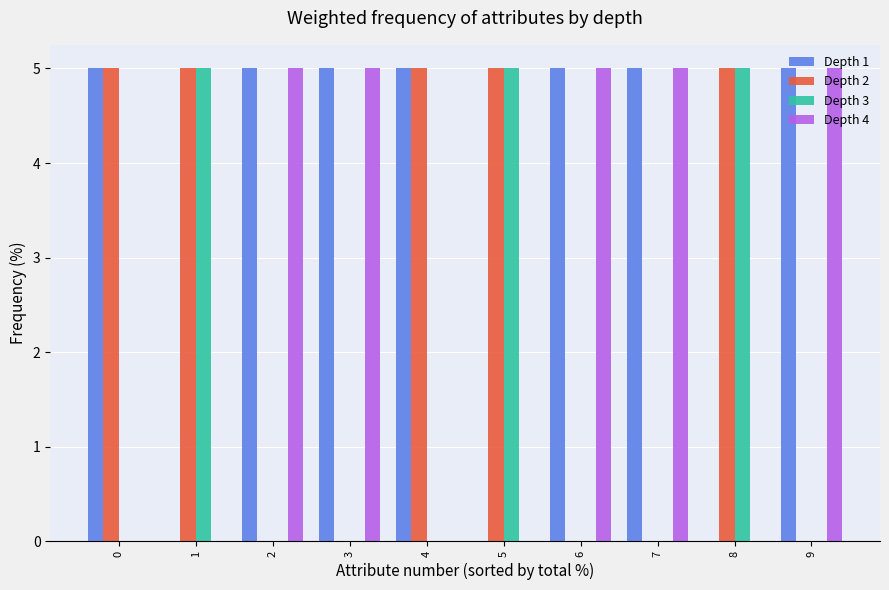

What is the greatest value displayed?

5